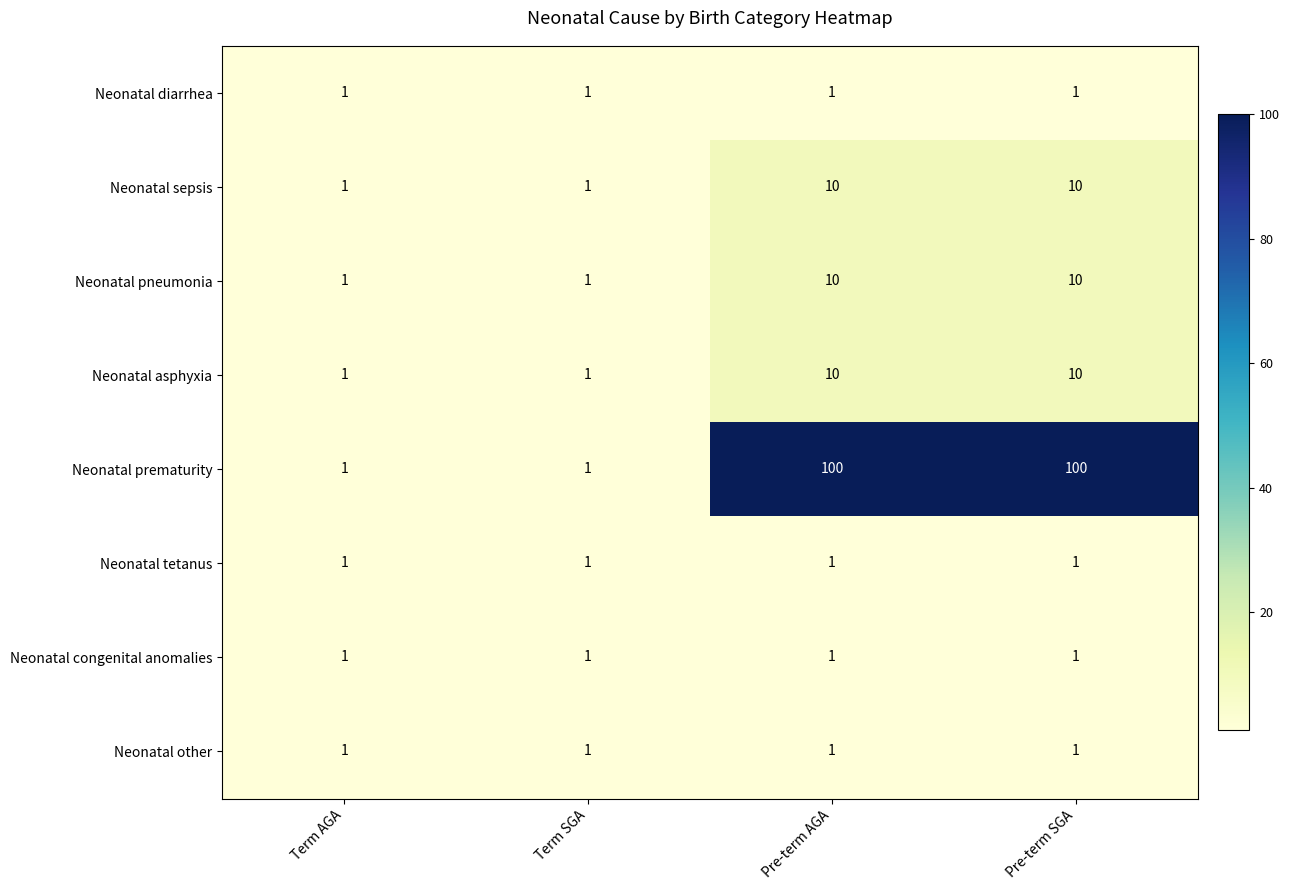

What is the maximum value shown in the chart?

100